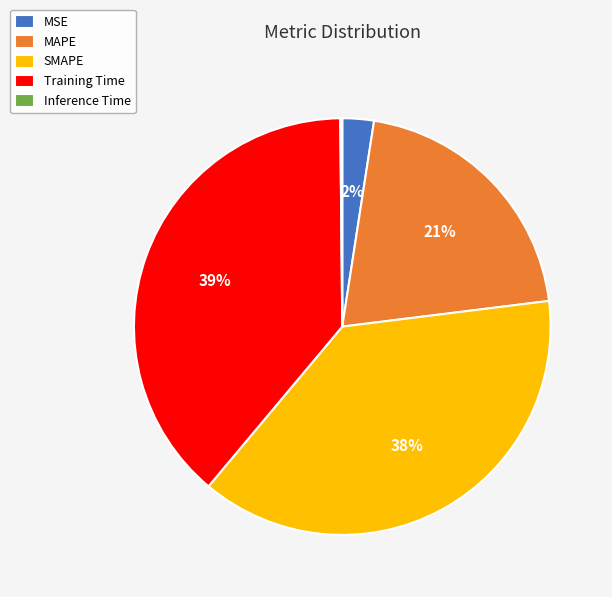

To the nearest percent, what is the difference between the largest and smallest slice percentages?

39%